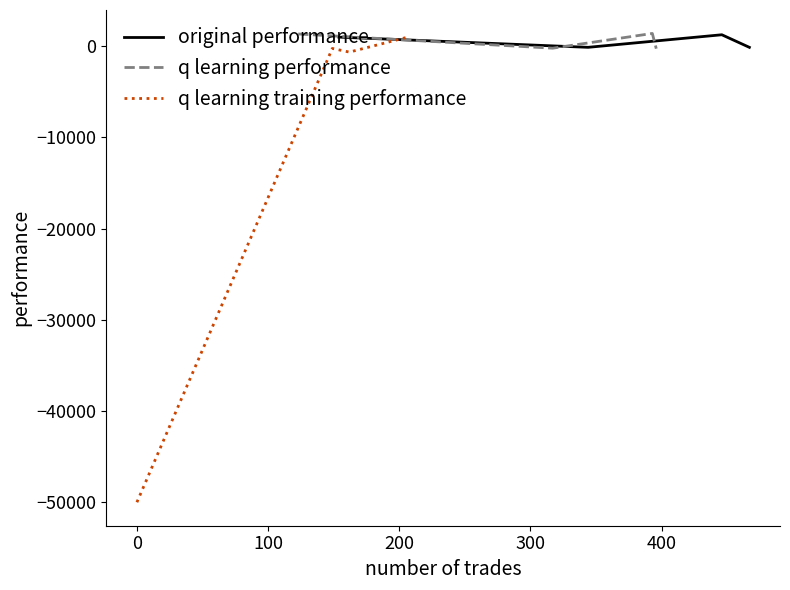

At how many categories does at least one series exceed -6323?

4